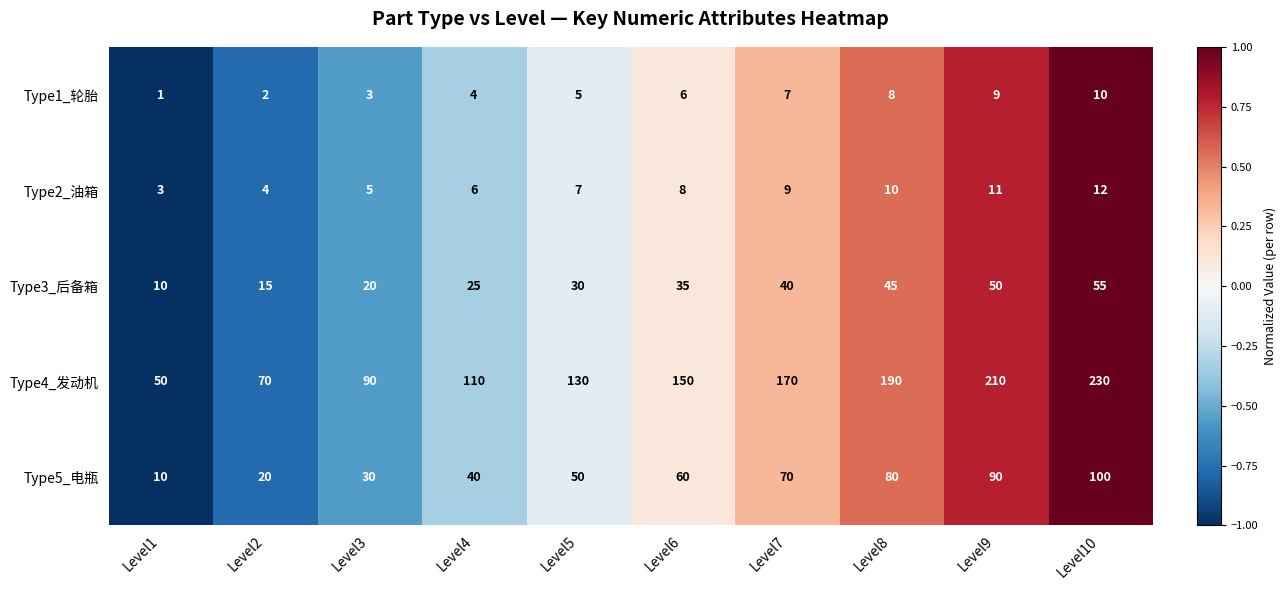

Which series has the widest spread of values?

Type4_发动机